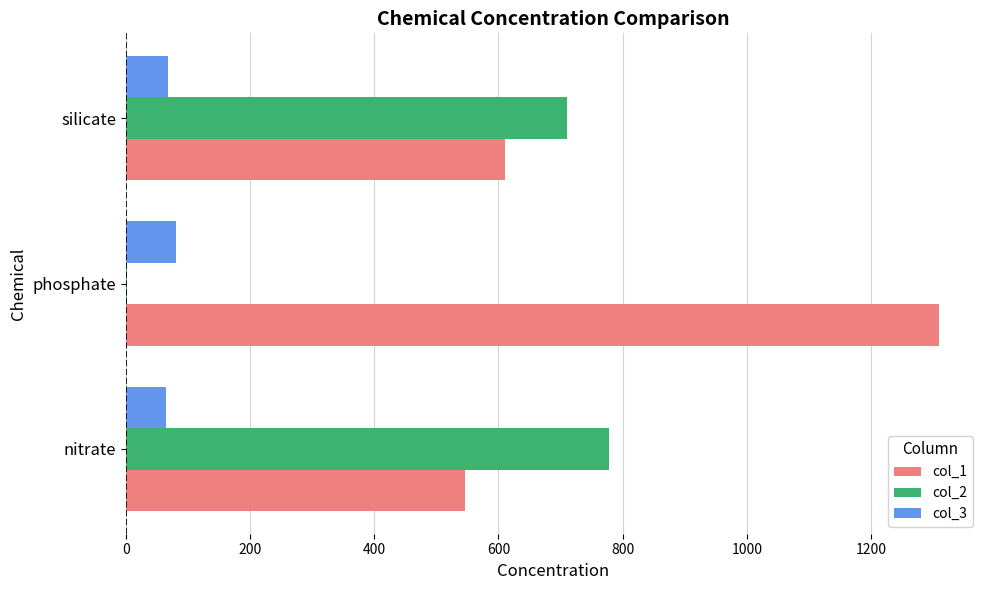

Which series has the largest total across all categories?

col_1